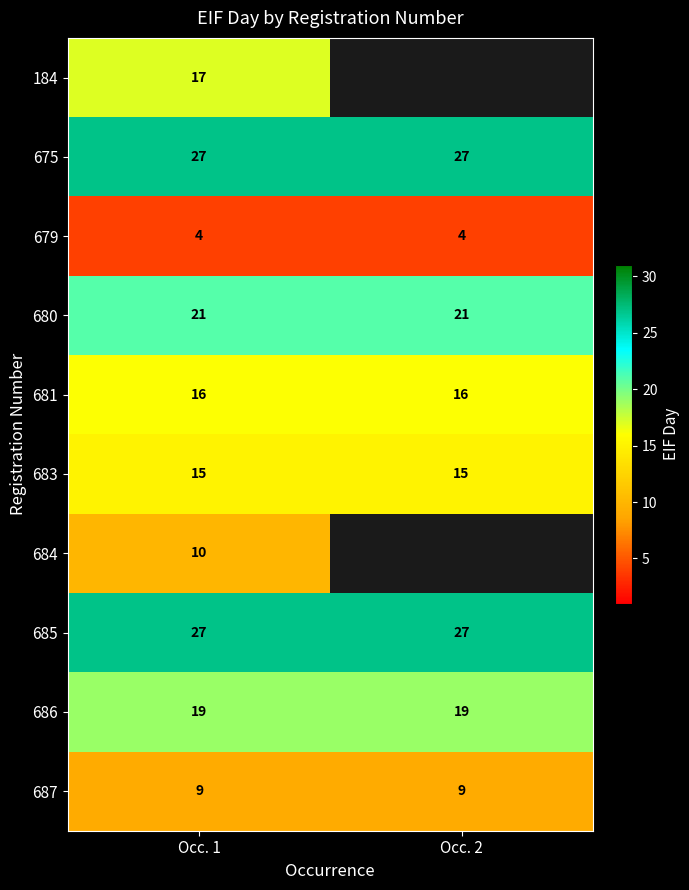

The value of 684 at Occ. 1 is 4. True or false?

False